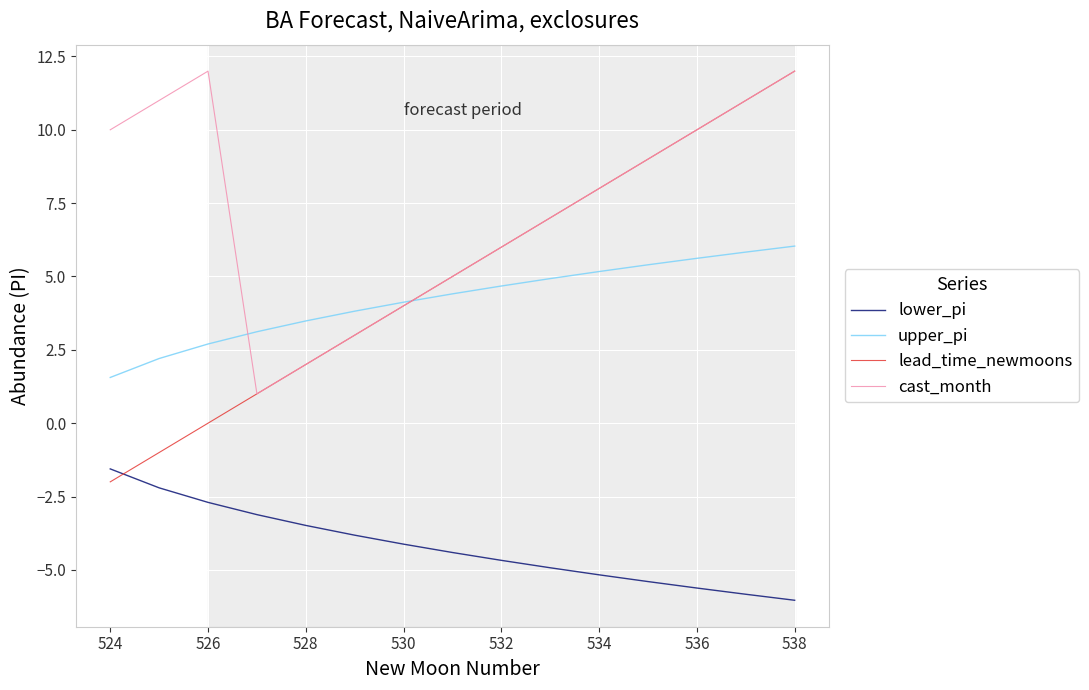

Reading right to left, extract all data points from this chart.

lower_pi: -6.0	-5.8	-5.6	-5.4	-5.2	-4.9	-4.7	-4.4	-4.1	-3.8	-3.5	-3.1	-2.7	-2.2	-1.6
upper_pi: 6.0	5.8	5.6	5.4	5.2	4.9	4.7	4.4	4.1	3.8	3.5	3.1	2.7	2.2	1.6
lead_time_newmoons: 12.0	11.0	10.0	9.0	8.0	7.0	6.0	5.0	4.0	3.0	2.0	1.0	0.0	-1.0	-2.0
cast_month: 12.0	11.0	10.0	9.0	8.0	7.0	6.0	5.0	4.0	3.0	2.0	1.0	12.0	11.0	10.0